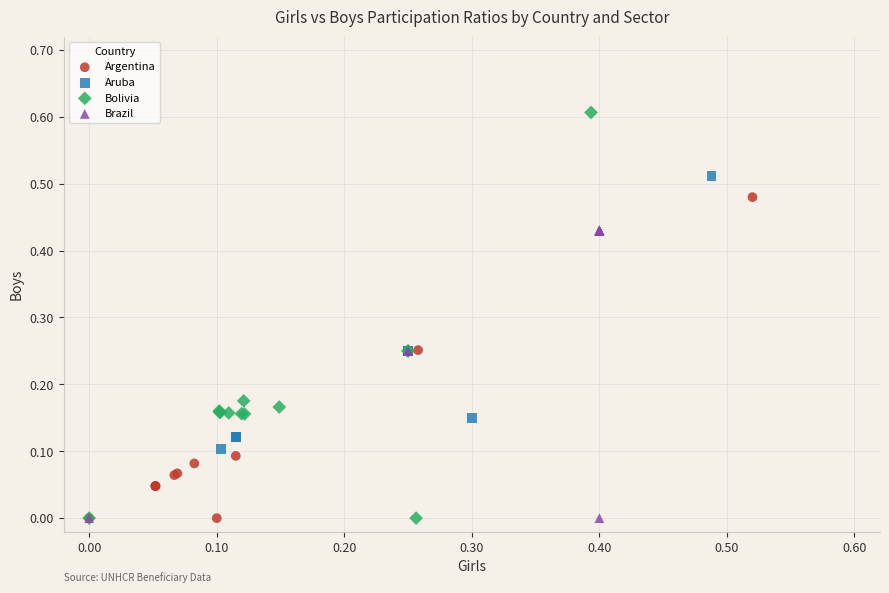

Which series has the largest Y range (max minus min)?

Bolivia